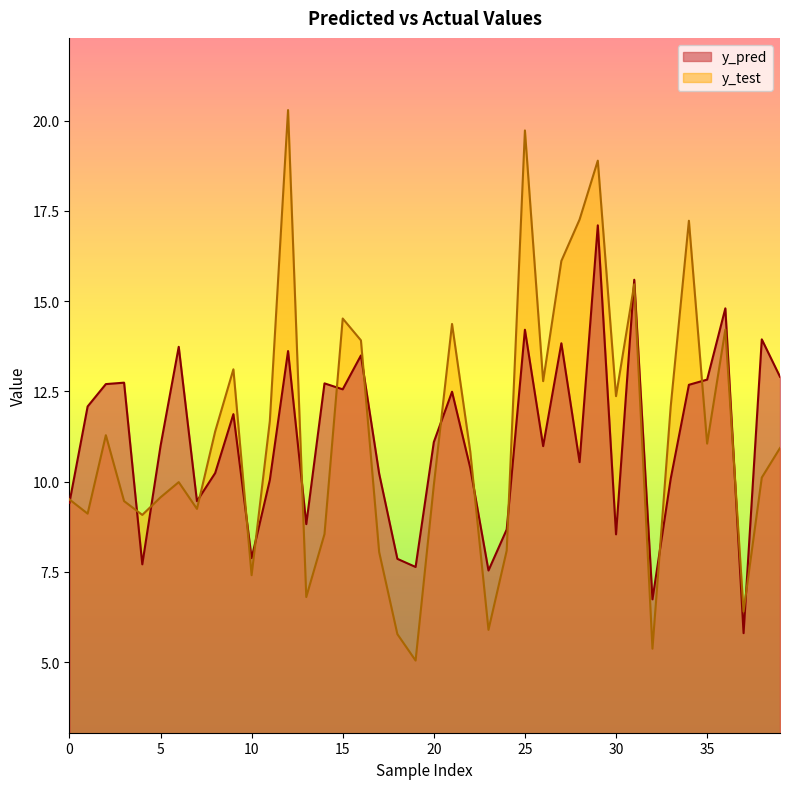

How many intersections are there between y_test and y_pred?

17